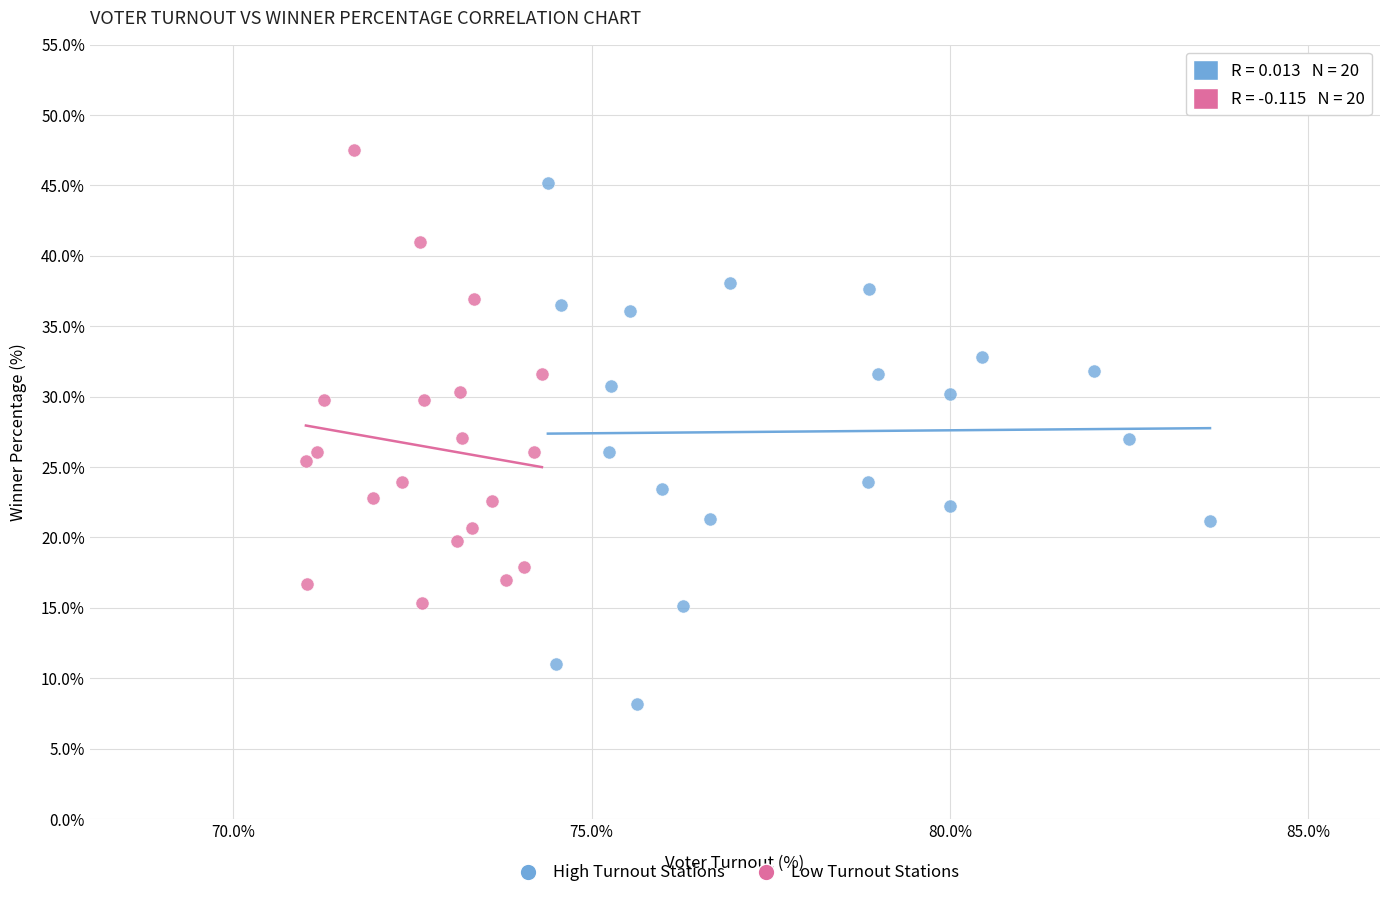

Which series reaches the maximum Y coordinate?

Low Turnout Stations